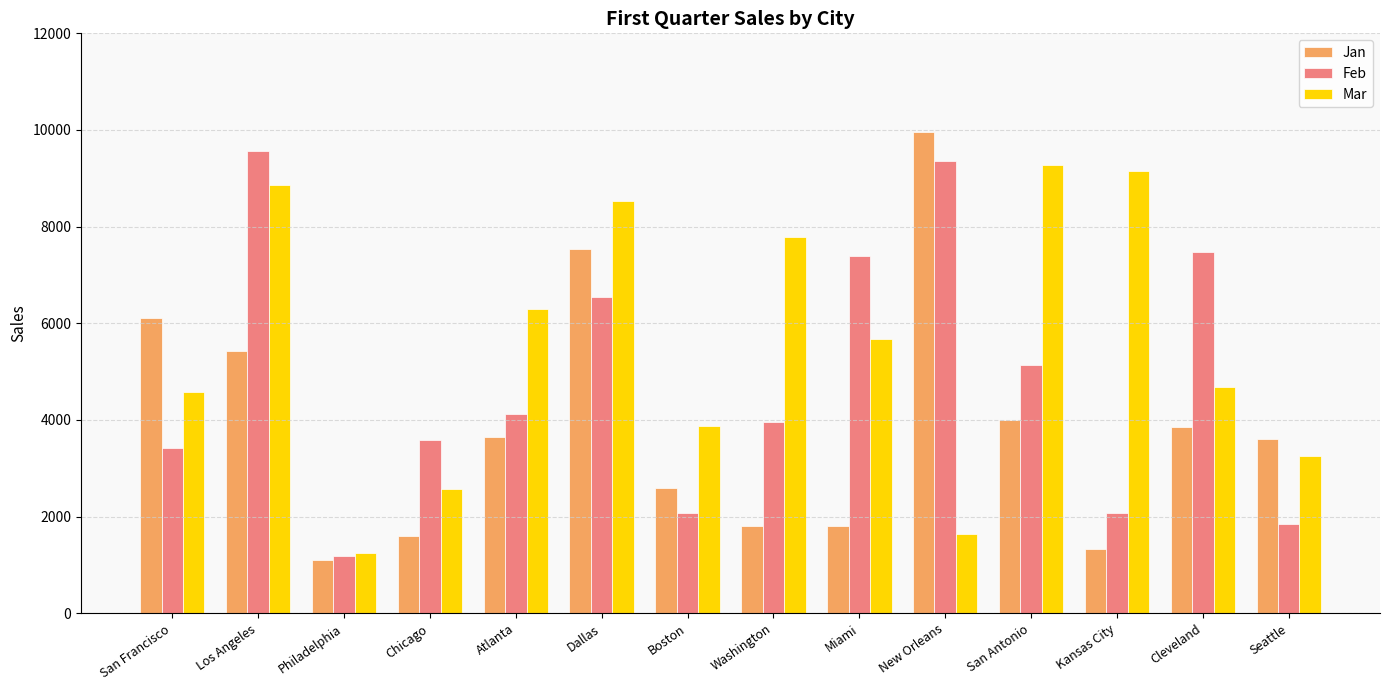

Which series has the largest total across all categories?

Mar